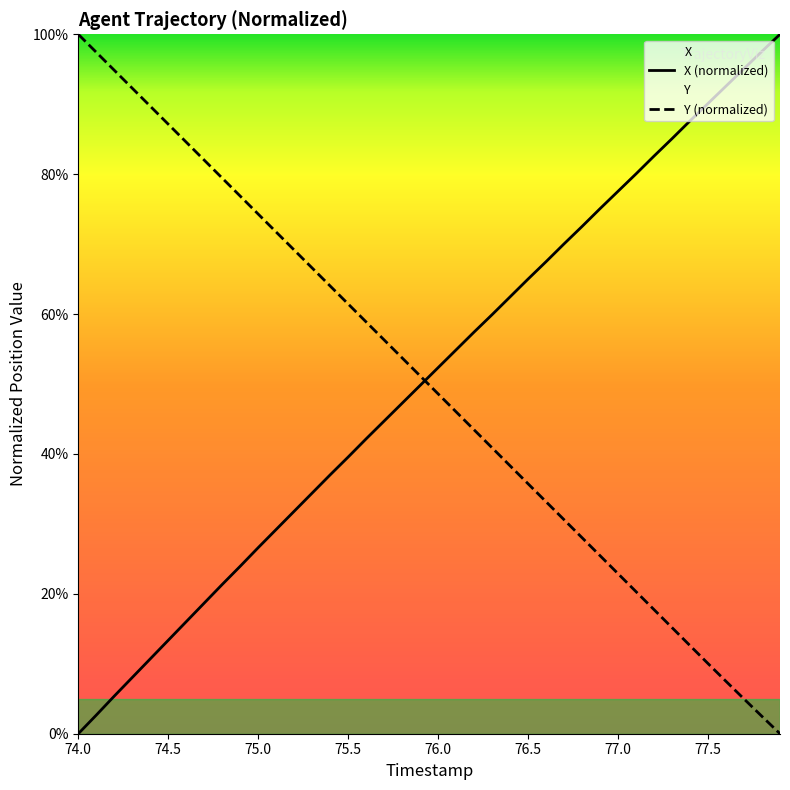

What is the greatest value displayed?

100.0